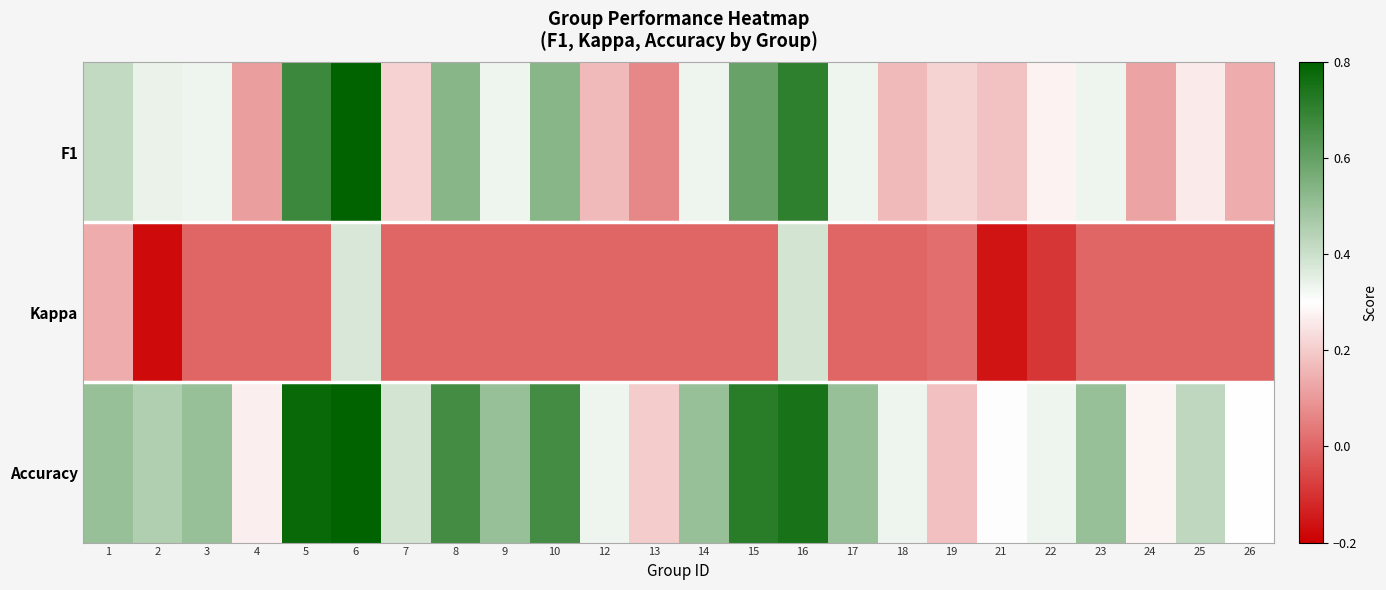

Which has a higher value, 7 or 18?

7